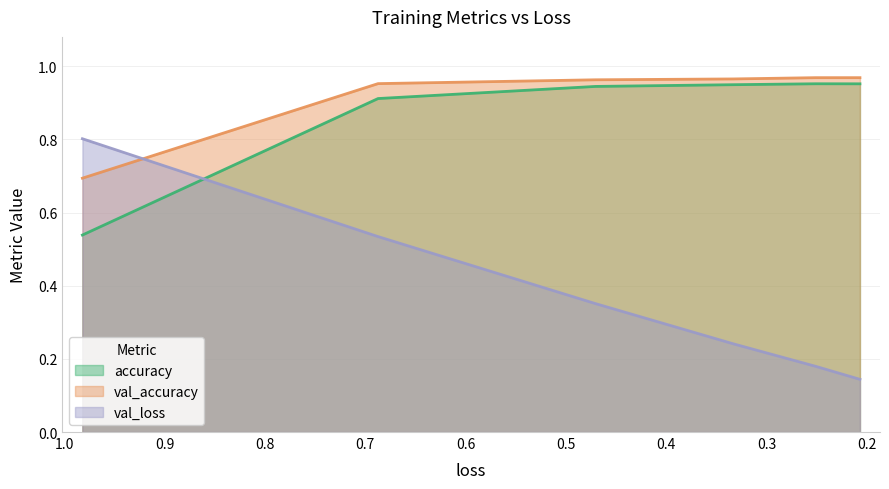

True or false: val_accuracy has a value of 0.3 at 0.1.

False